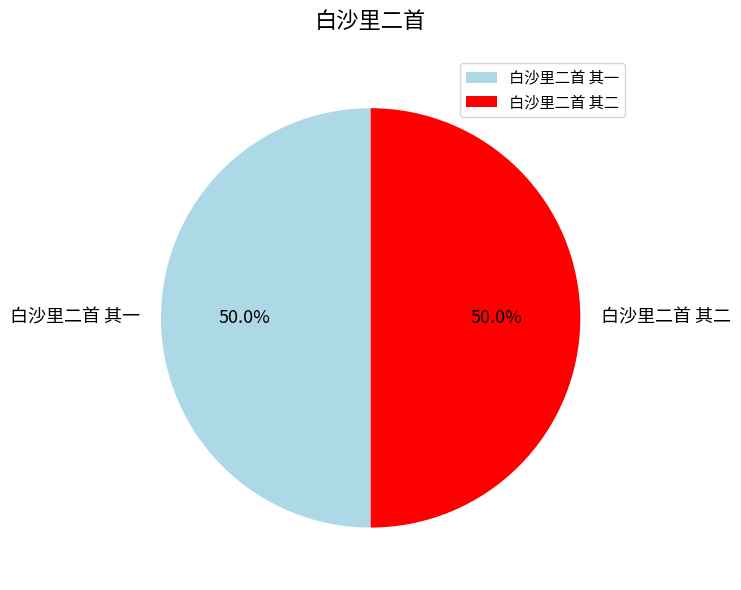

How many slices are in this pie chart?

2